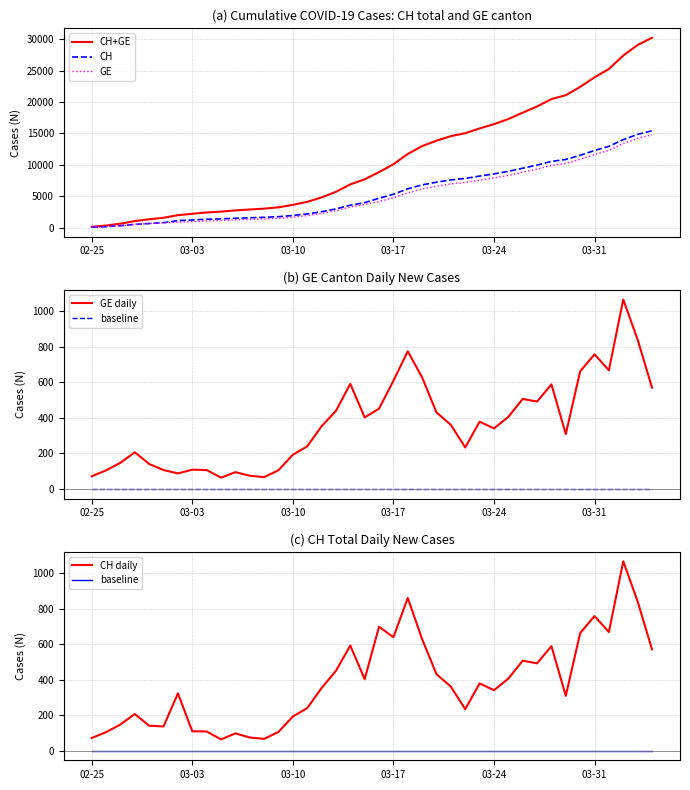

Is this an area chart (filled region under the line)?

No